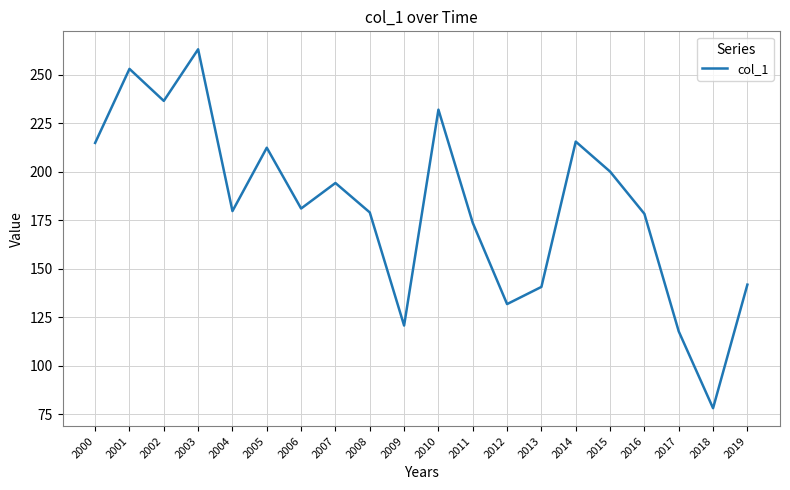

Which category has the lowest value across all series?

2018